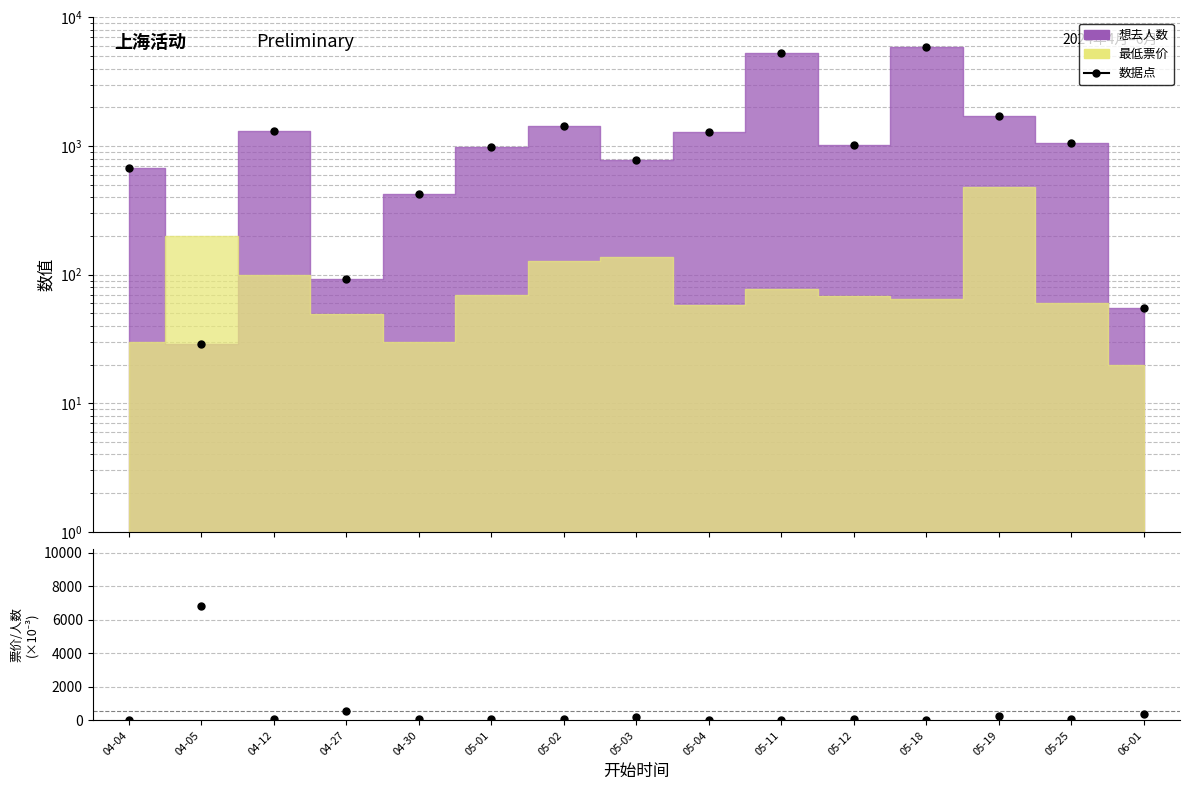

Reading right to left, list all the values displayed in this chart.

55	1054	1709	5903	1016	5314	1288	775	1436	988	426	92	1313	29	671